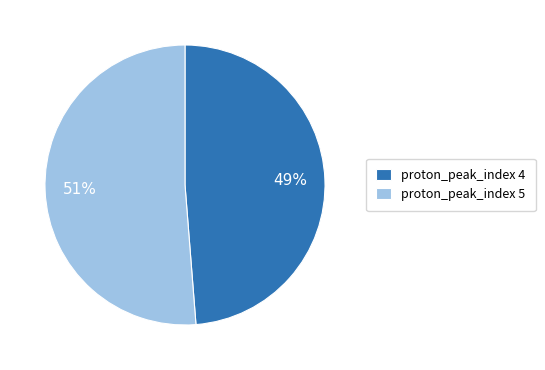

How many segments does this pie chart have?

2